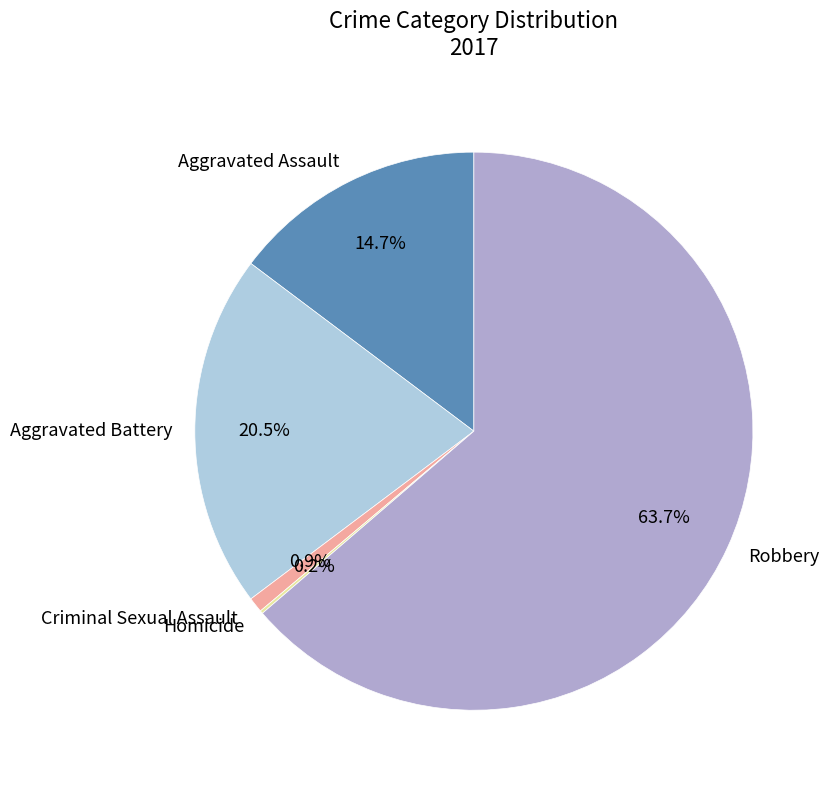

What portion of the pie excludes Aggravated Assault?

85.3%